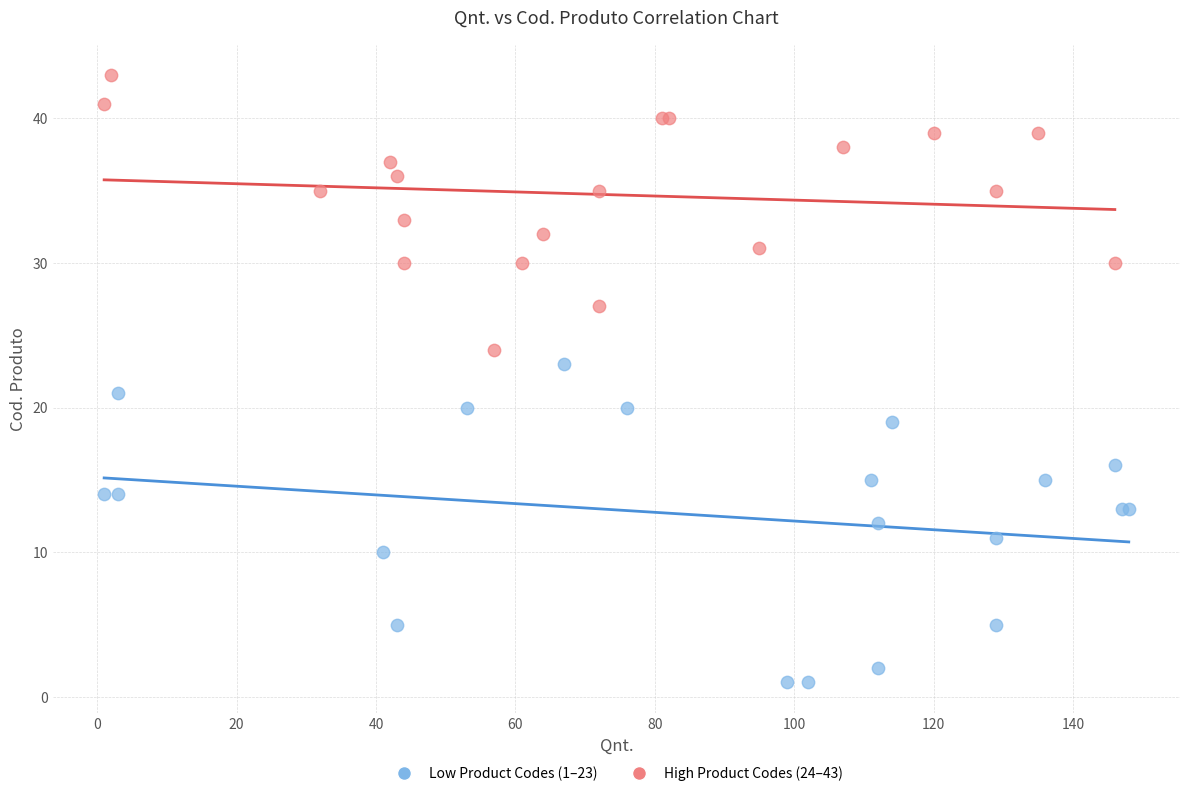

Which series contains the lowest Y value?

Low Product Codes (1–23)